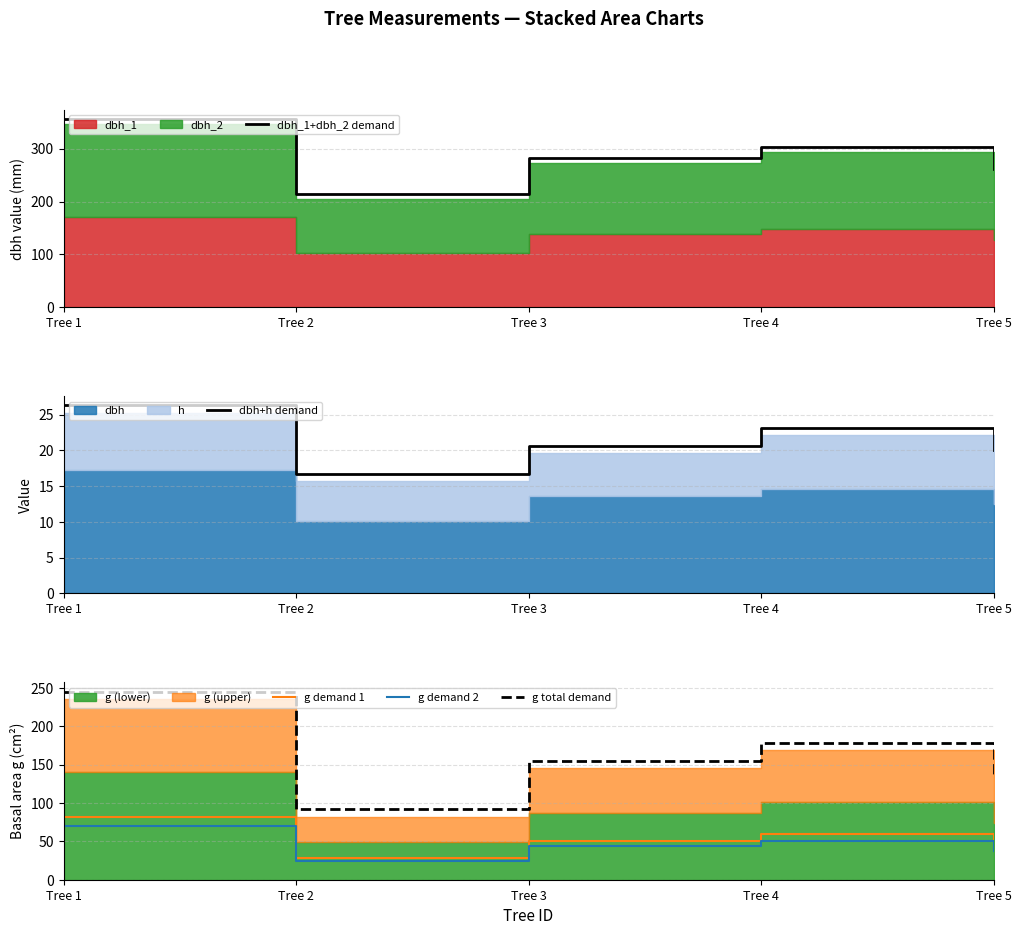

Which series has the widest spread of values?

g total demand